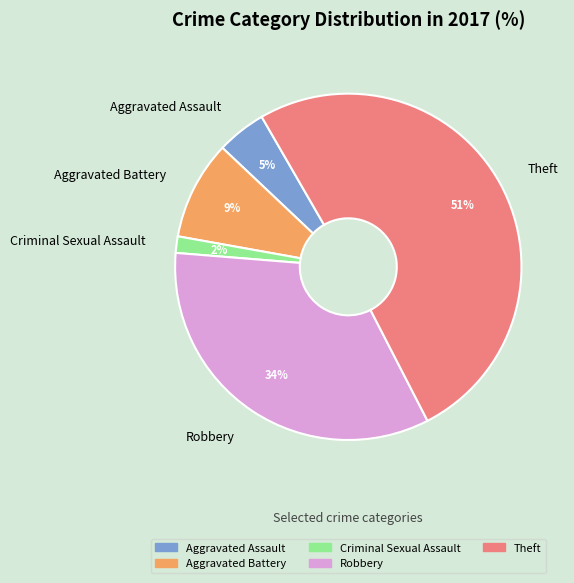

Between Theft and Criminal Sexual Assault, which is larger?

Theft